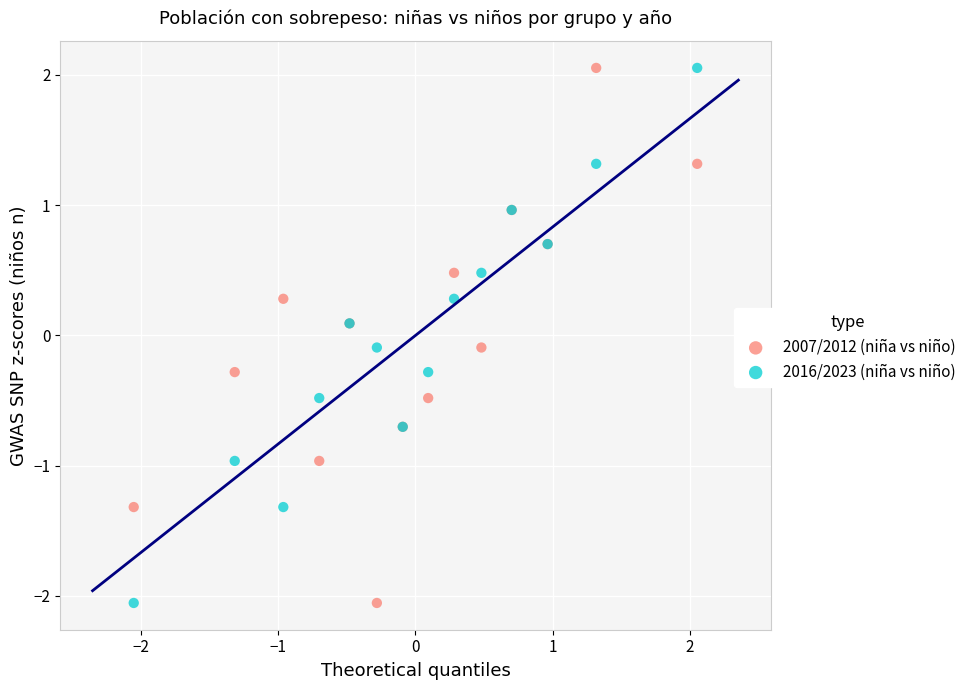

What are all the series names shown in the legend?

2007/2012 (niña vs niño), 2016/2023 (niña vs niño)